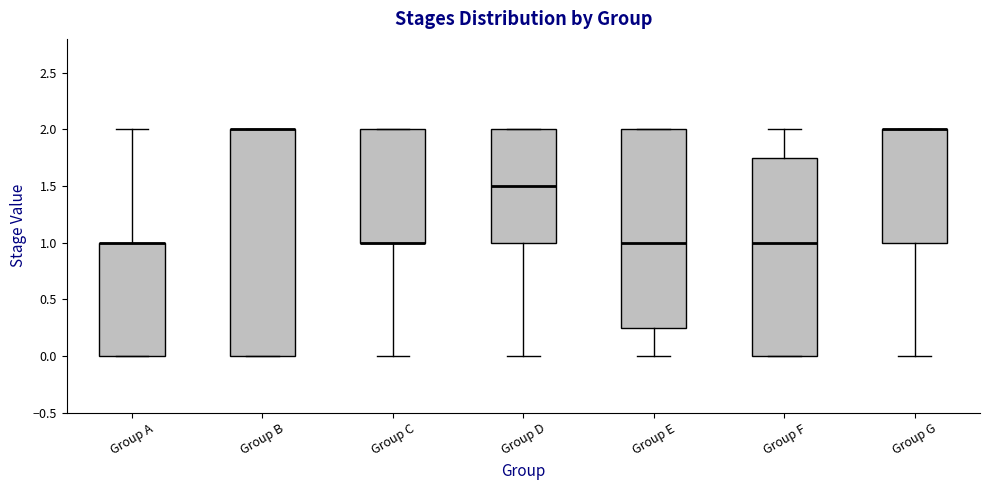

Reading left to right, transcribe this box plot: for each box, give where its median line is, the range the box spans, and where its two whiskers end, as read against the y-axis. The values are not printed on the chart, so give them approximately, as read against the axis.

Group A: median 1.00 (drawn on the box's upper edge), box 0.00 to 1.00, whiskers 0.00 to 2.00
Group B: median 2.00 (drawn on the box's upper edge), box 0.00 to 2.00, whiskers 0.00 to 2.00
Group C: median 1.00 (drawn on the box's lower edge), box 1.00 to 2.00, whiskers 0.00 to 2.00
Group D: median 1.50, box 1.00 to 2.00, whiskers 0.00 to 2.00
Group E: median 1.00, box 0.25 to 2.00, whiskers 0.00 to 2.00
Group F: median 1.00, box 0.00 to 1.75, whiskers 0.00 to 2.00
Group G: median 2.00 (drawn on the box's upper edge), box 1.00 to 2.00, whiskers 0.00 to 2.00